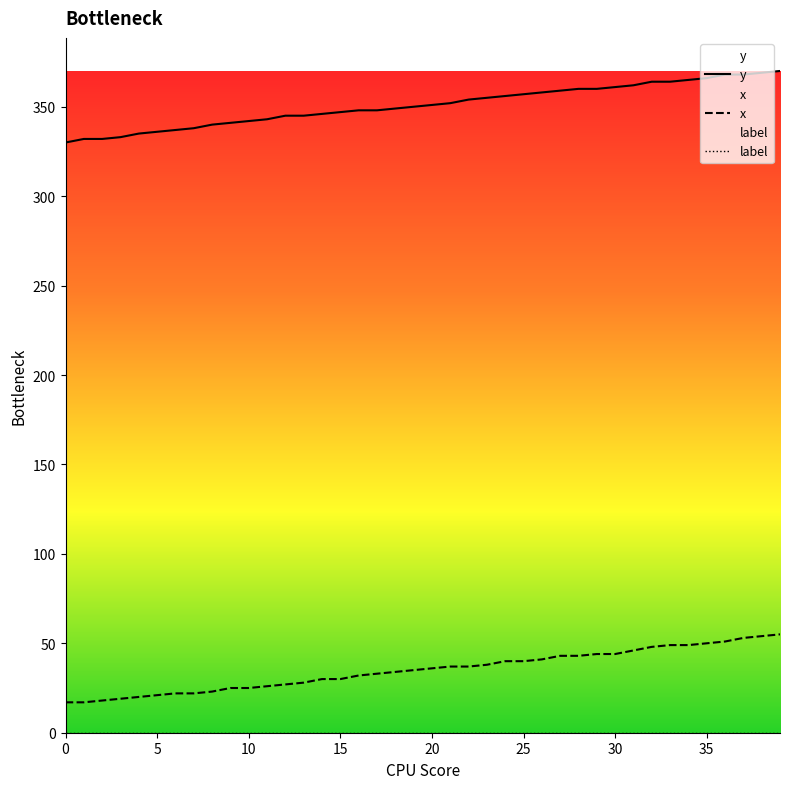

Where does the x series first go above 36?

21